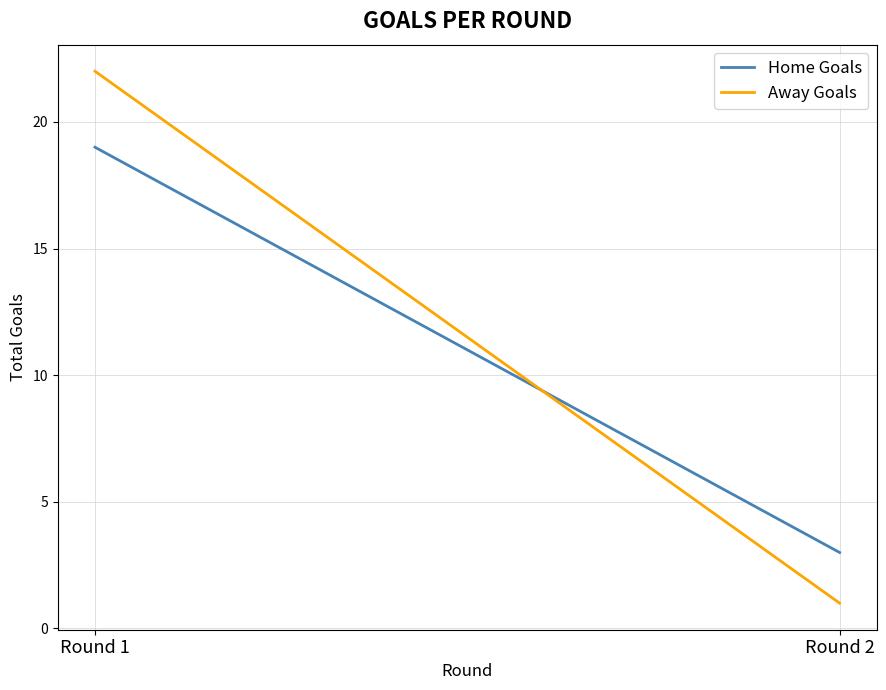

How many lines are shown in the chart?

2